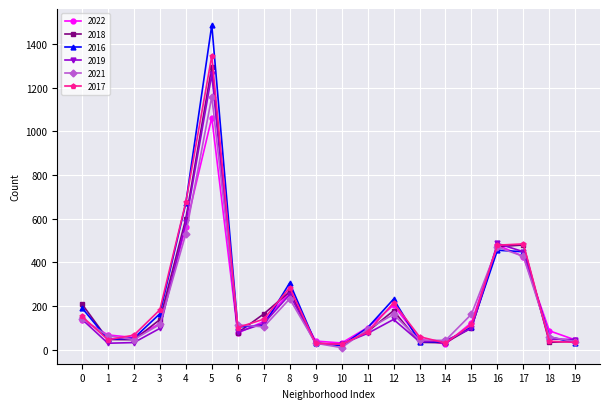

What is the maximum value shown in the chart?

1486